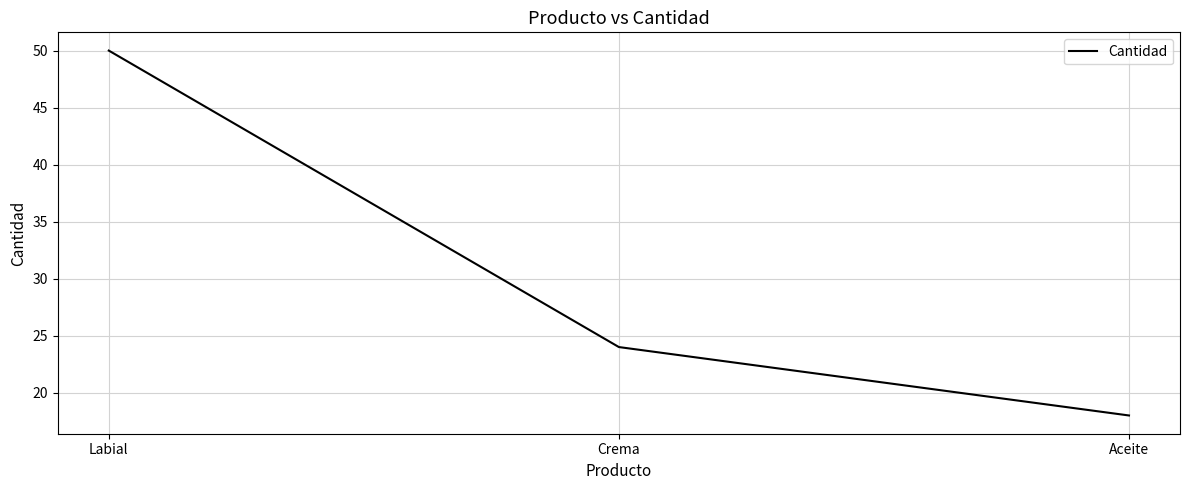

Does the chart display data point markers on the line(s)?

No